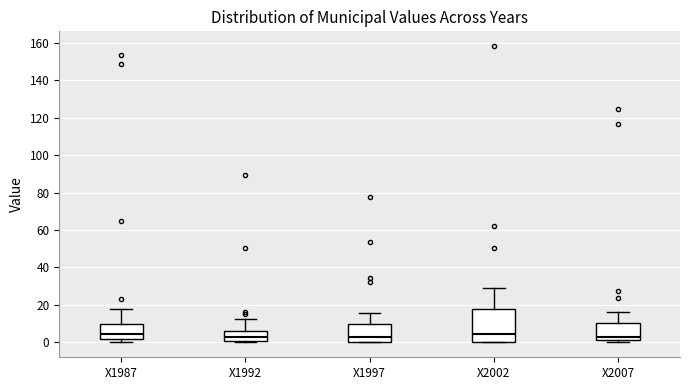

Reading left to right, transcribe this box plot: for each box, give where its median line is, the range the box spans, and where its two whiskers end, as read against the y-axis. The values are not printed on the chart, so give them approximately, as read against the axis.

X1987: median 4, box 2 to 10, whiskers 0 to 18
X1992: median 2, box 0 to 6, whiskers 0 (just below the box's lower edge) to 12
X1997: median 4, box 0 to 10, whiskers 0 to 16
X2002: median 4, box 0 to 18, whiskers 0 to 30
X2007: median 2 (just above the box's lower edge), box 2 to 10, whiskers 0 to 16